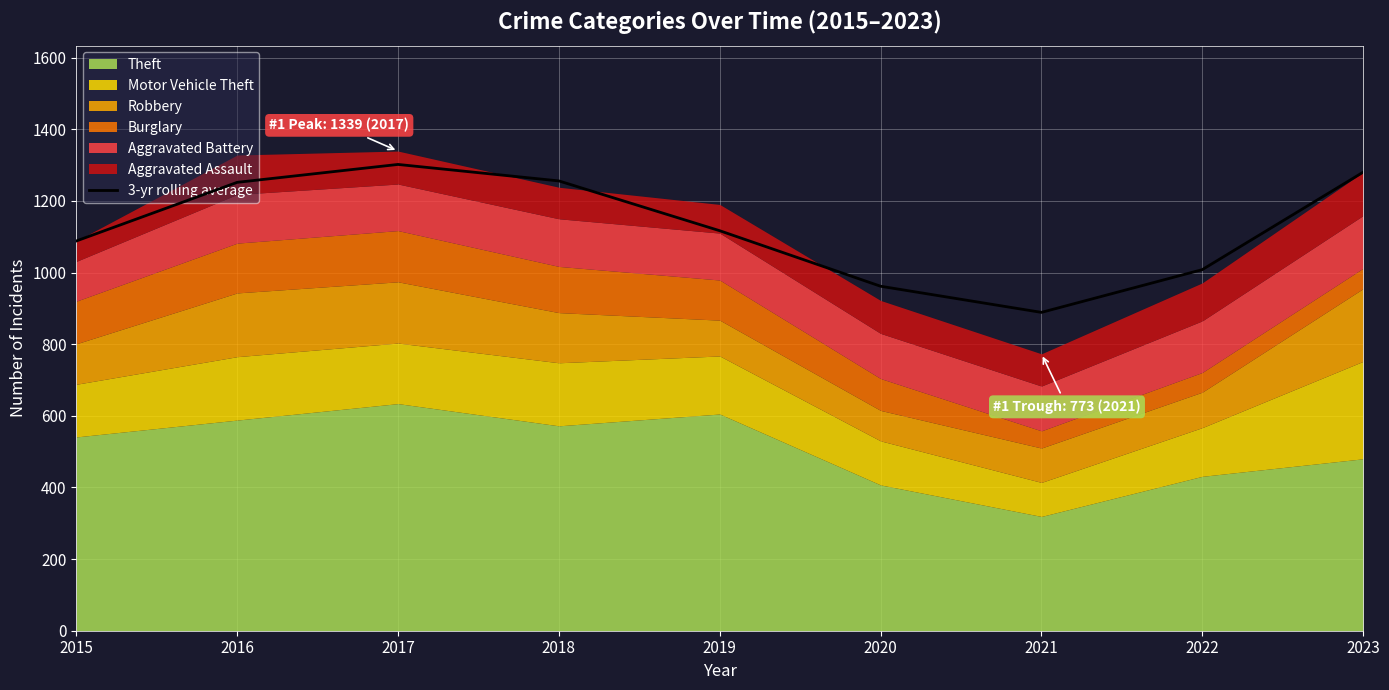

What is the value of the 4th point from the left?

1255.7